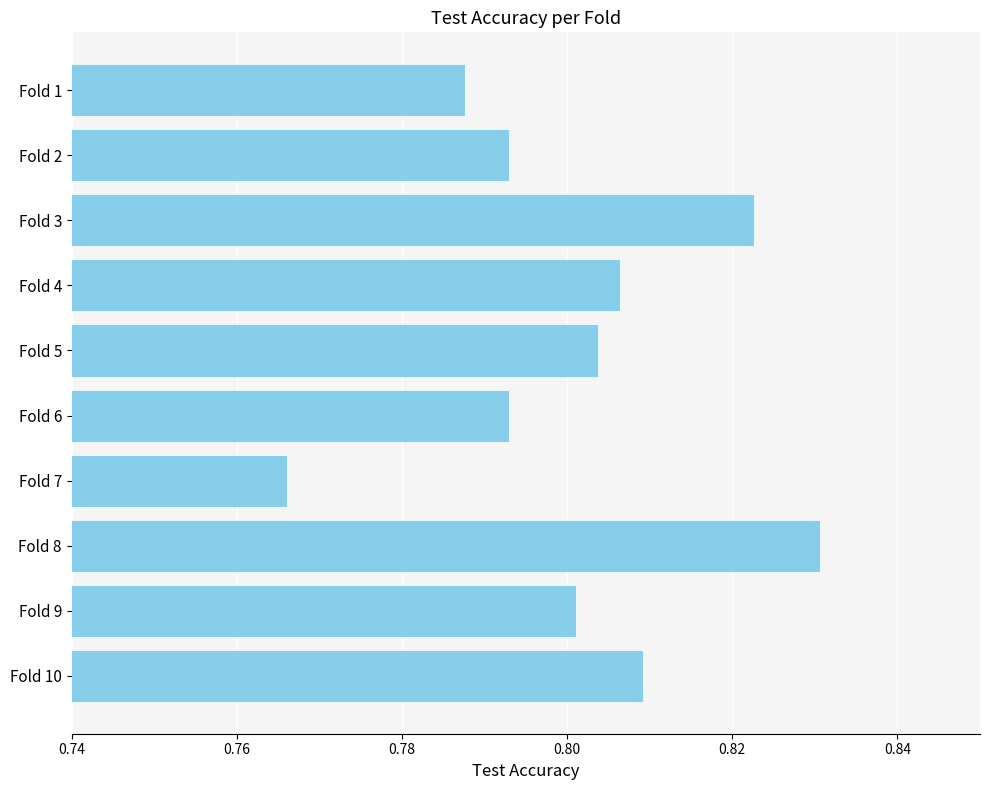

What is the sum of the values at Fold 1 and Fold 8?

1.6